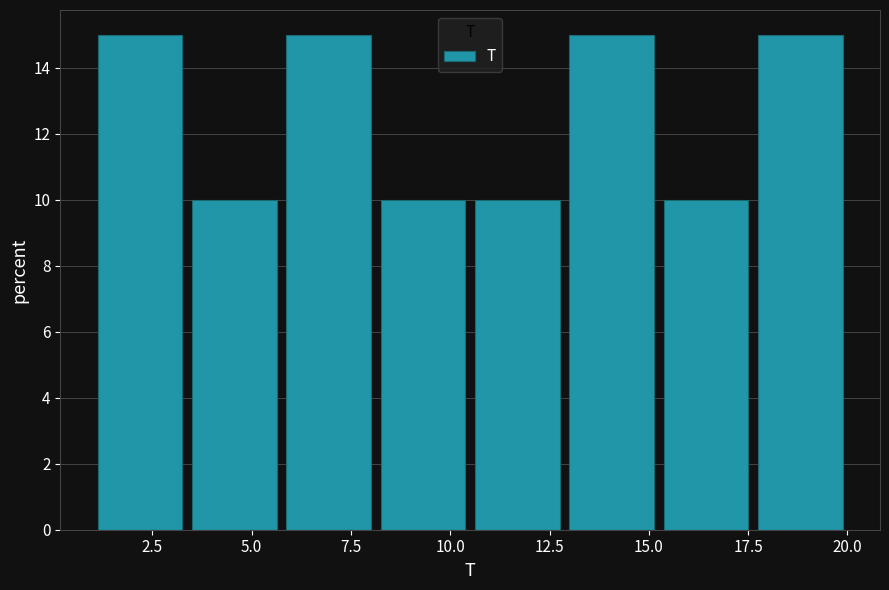

What is the height of the bar covering 10.5 to 13.0 on the x-axis? Neither the bar edges nor the heights are printed on the chart, so give them approximately, as read against the axes.

10